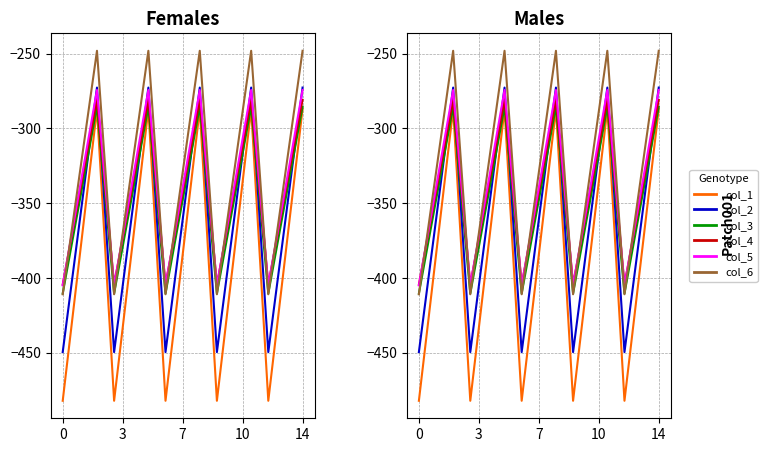

The value of col_6 at 7 is -189.3. True or false?

False